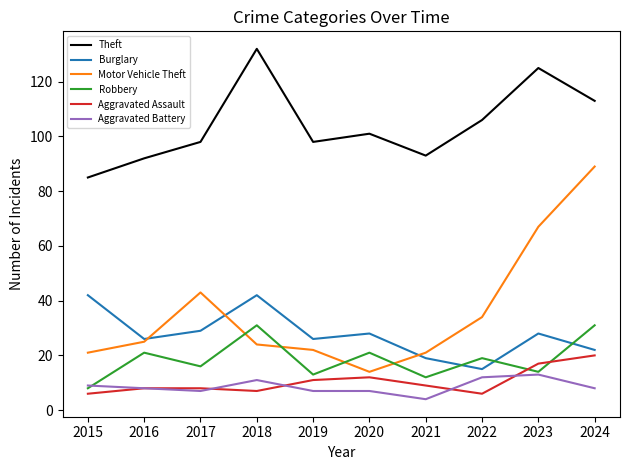

What is the approximate value of Theft at 2021?

93